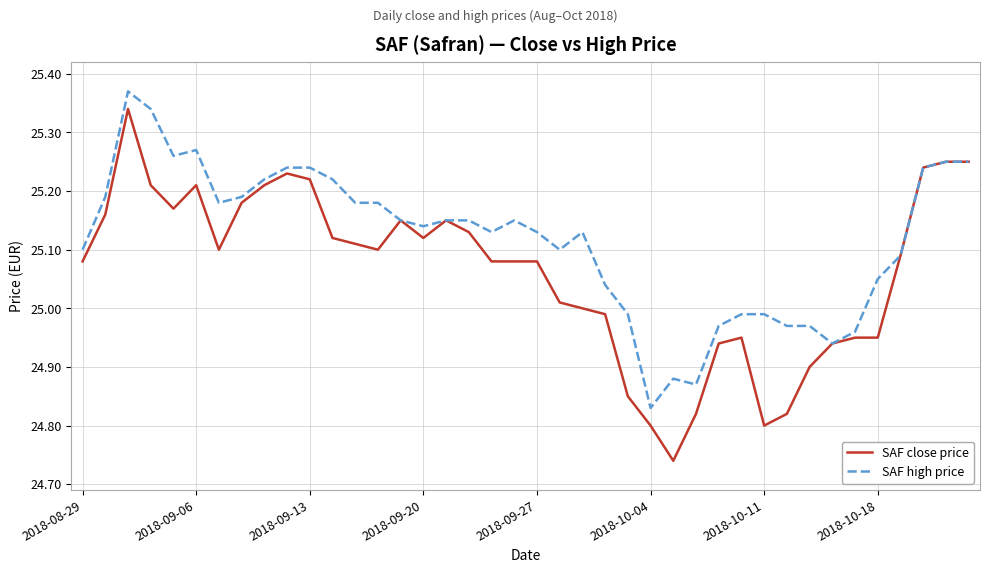

Which series has the widest spread of values?

SAF close price